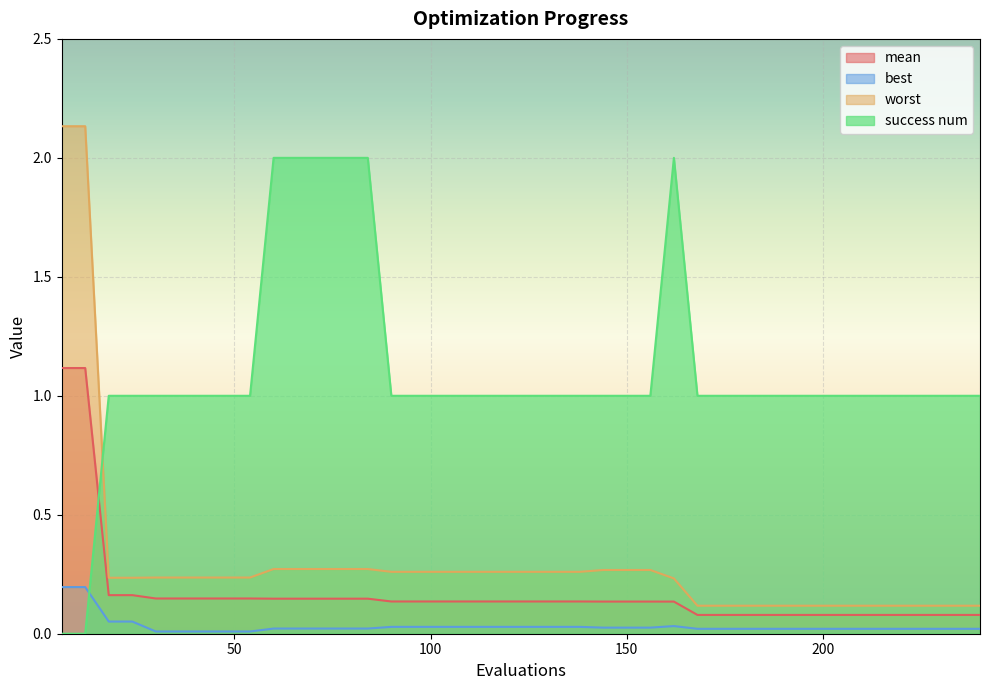

Reading left to right, what are all the values shown in this chart?

mean: 1.1	1.1	0.2	0.2	0.1	0.1	0.1	0.1	0.1	0.1	0.1	0.1	0.1	0.1	0.1	0.1	0.1	0.1	0.1	0.1	0.1	0.1	0.1	0.1	0.1	0.1	0.1	0.1	0.1	0.1	0.1	0.1	0.1	0.1	0.1	0.1	0.1	0.1	0.1	0.1
best: 0.2	0.2	0.1	0.1	0.0	0.0	0.0	0.0	0.0	0.0	0.0	0.0	0.0	0.0	0.0	0.0	0.0	0.0	0.0	0.0	0.0	0.0	0.0	0.0	0.0	0.0	0.0	0.0	0.0	0.0	0.0	0.0	0.0	0.0	0.0	0.0	0.0	0.0	0.0	0.0
worst: 2.1	2.1	0.2	0.2	0.2	0.2	0.2	0.2	0.2	0.3	0.3	0.3	0.3	0.3	0.3	0.3	0.3	0.3	0.3	0.3	0.3	0.3	0.3	0.3	0.3	0.3	0.2	0.1	0.1	0.1	0.1	0.1	0.1	0.1	0.1	0.1	0.1	0.1	0.1	0.1
success num: 0.0	0.0	1.0	1.0	1.0	1.0	1.0	1.0	1.0	2.0	2.0	2.0	2.0	2.0	1.0	1.0	1.0	1.0	1.0	1.0	1.0	1.0	1.0	1.0	1.0	1.0	2.0	1.0	1.0	1.0	1.0	1.0	1.0	1.0	1.0	1.0	1.0	1.0	1.0	1.0